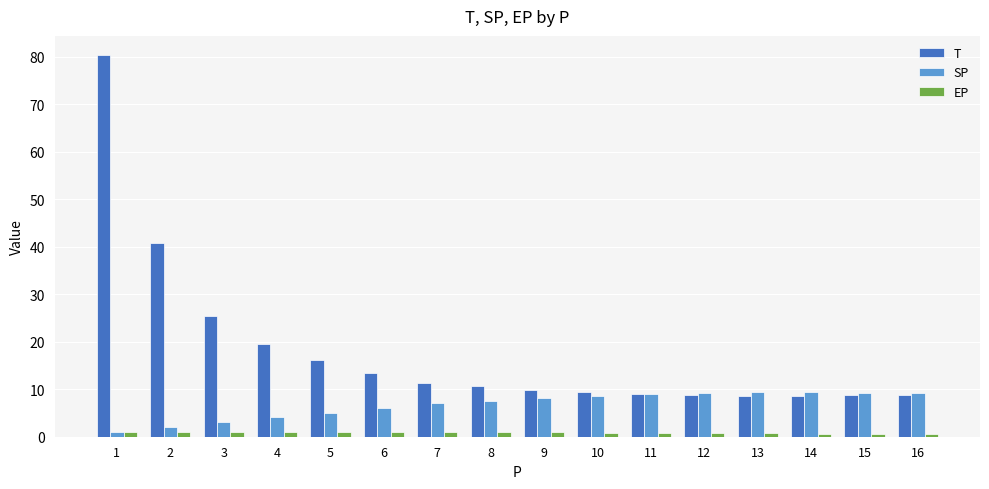

At which label does T first exceed 10?

1